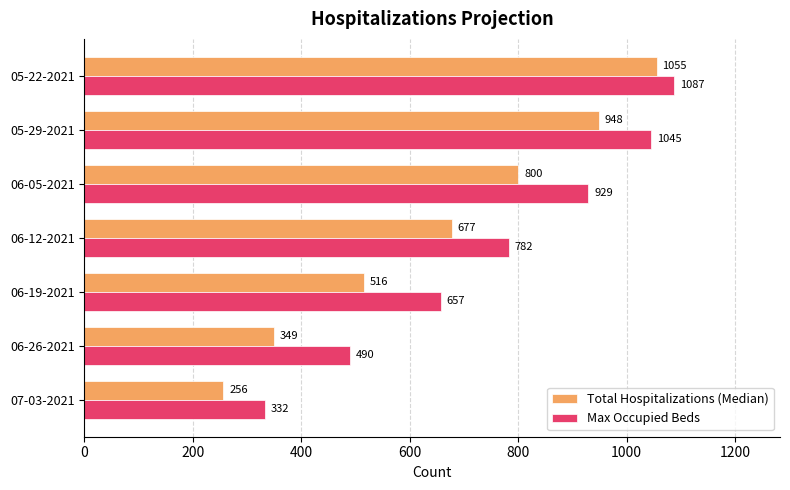

Read the Max Occupied Beds value at 05-29-2021.

1045